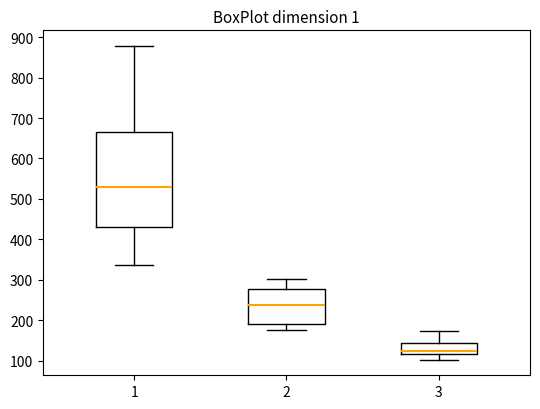

Reading left to right, read every box against the y-axis: the position of its median line, the range the box covers, and the ends of its whiskers. The values are not printed on the chart, so give them approximately, as read against the axis.

1: median 530, box 430 to 670, whiskers 340 to 880
2: median 240, box 190 to 280, whiskers 180 to 300
3: median 120 (just above the box's lower edge), box 120 to 140, whiskers 100 to 170